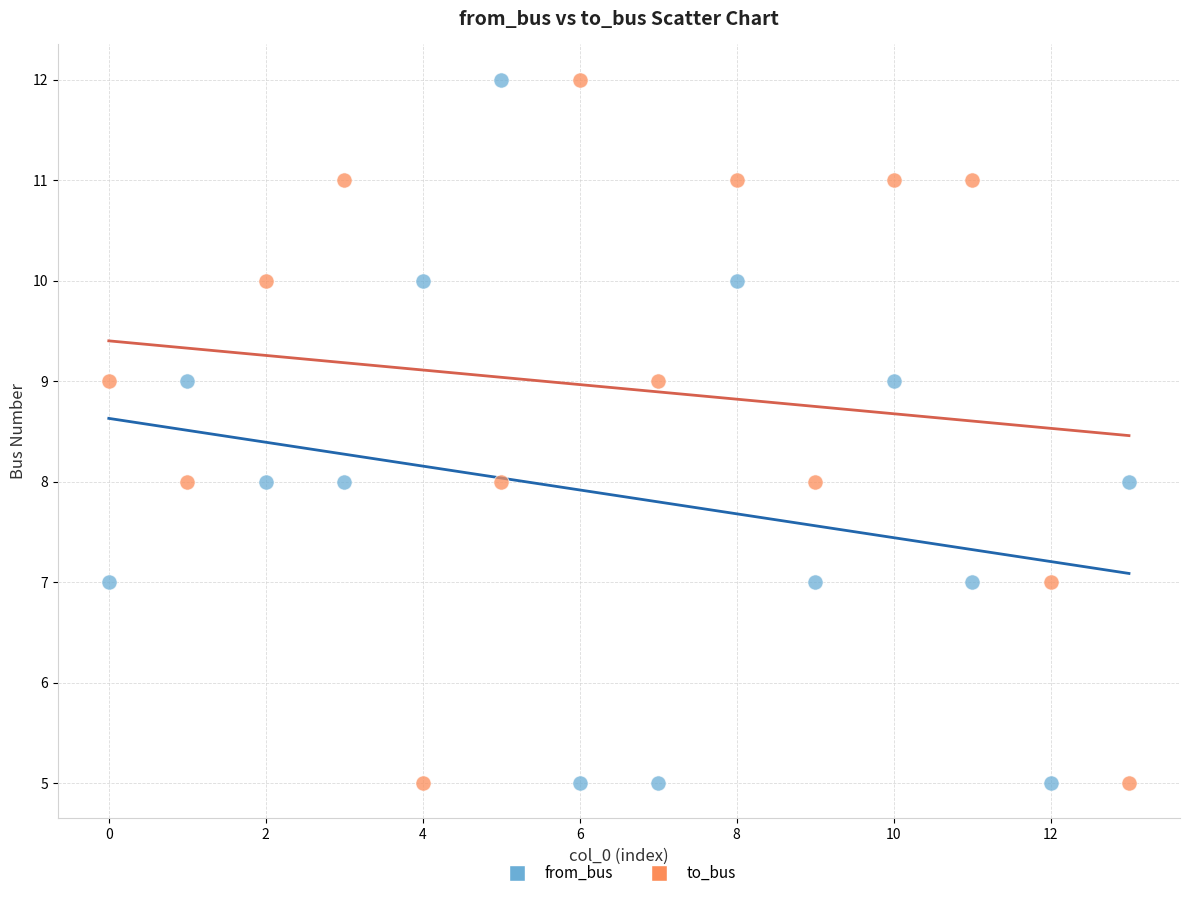

Across all data points, what is the range of Y values (max minus min)?

7